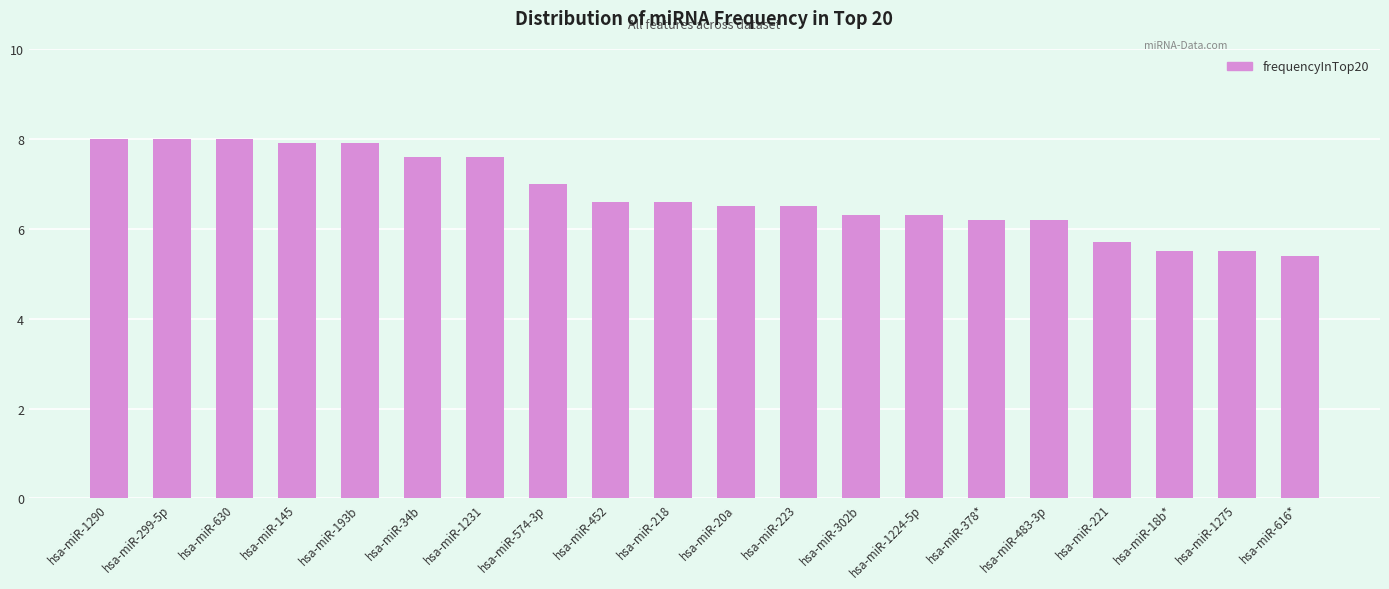

What position from the left is hsa-miR-145?

4